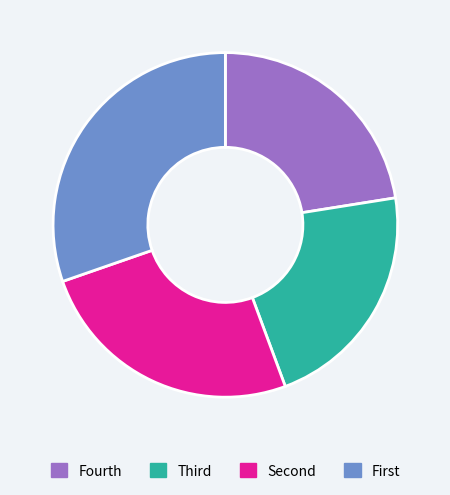

Does any single category account for the majority?

No